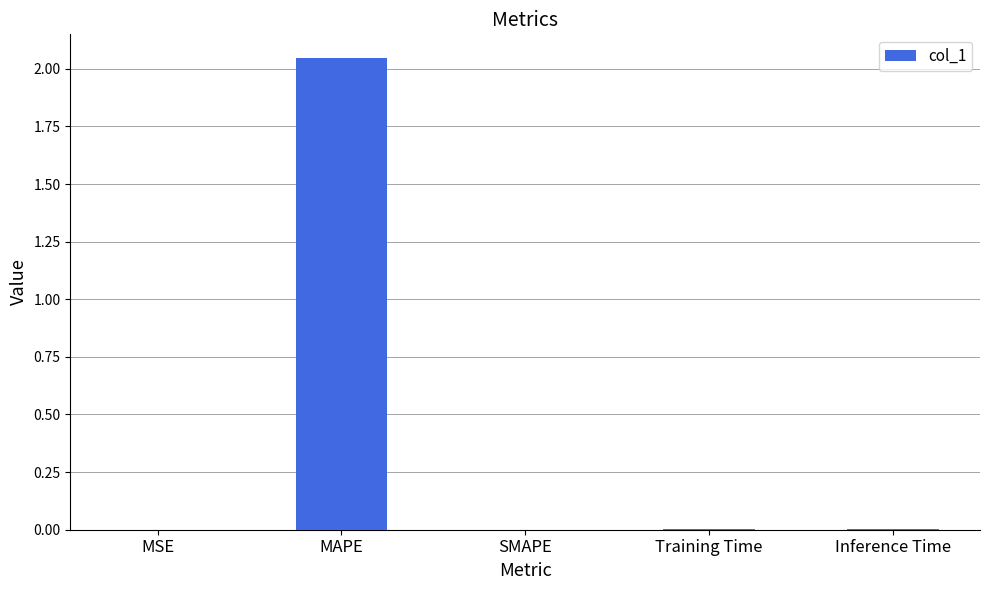

What is the change in value from MAPE to SMAPE?

-2.0